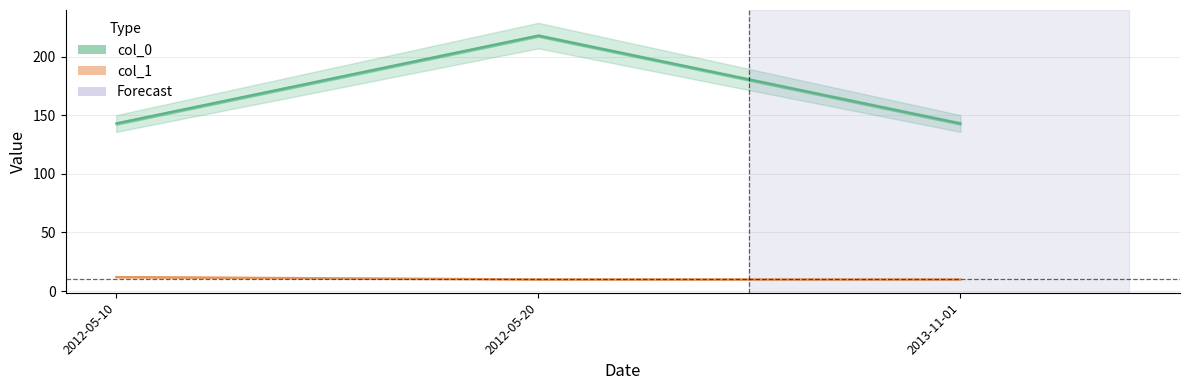

What is the value of the col_1 point at the 3rd from the left?

10